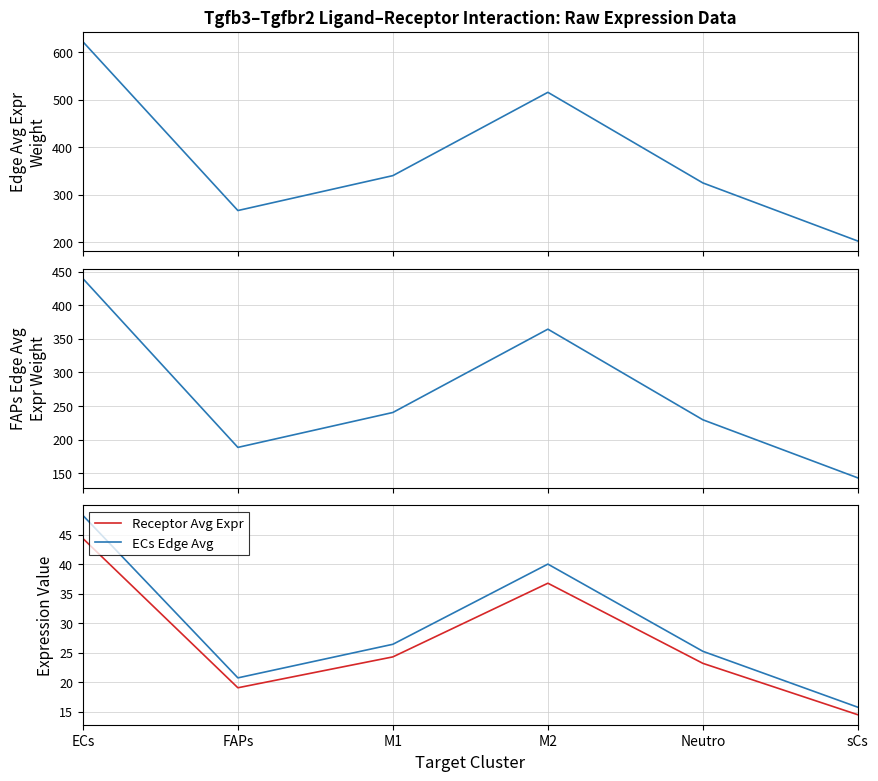

The value of Receptor Avg Expr at ECs is 44.4. True or false?

True